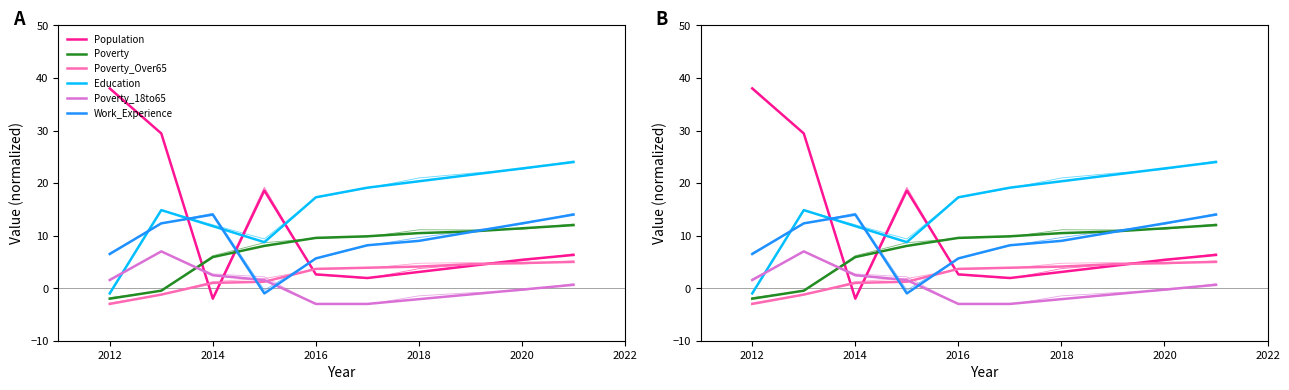

What is the average value of the Poverty_18to65 series?

0.4